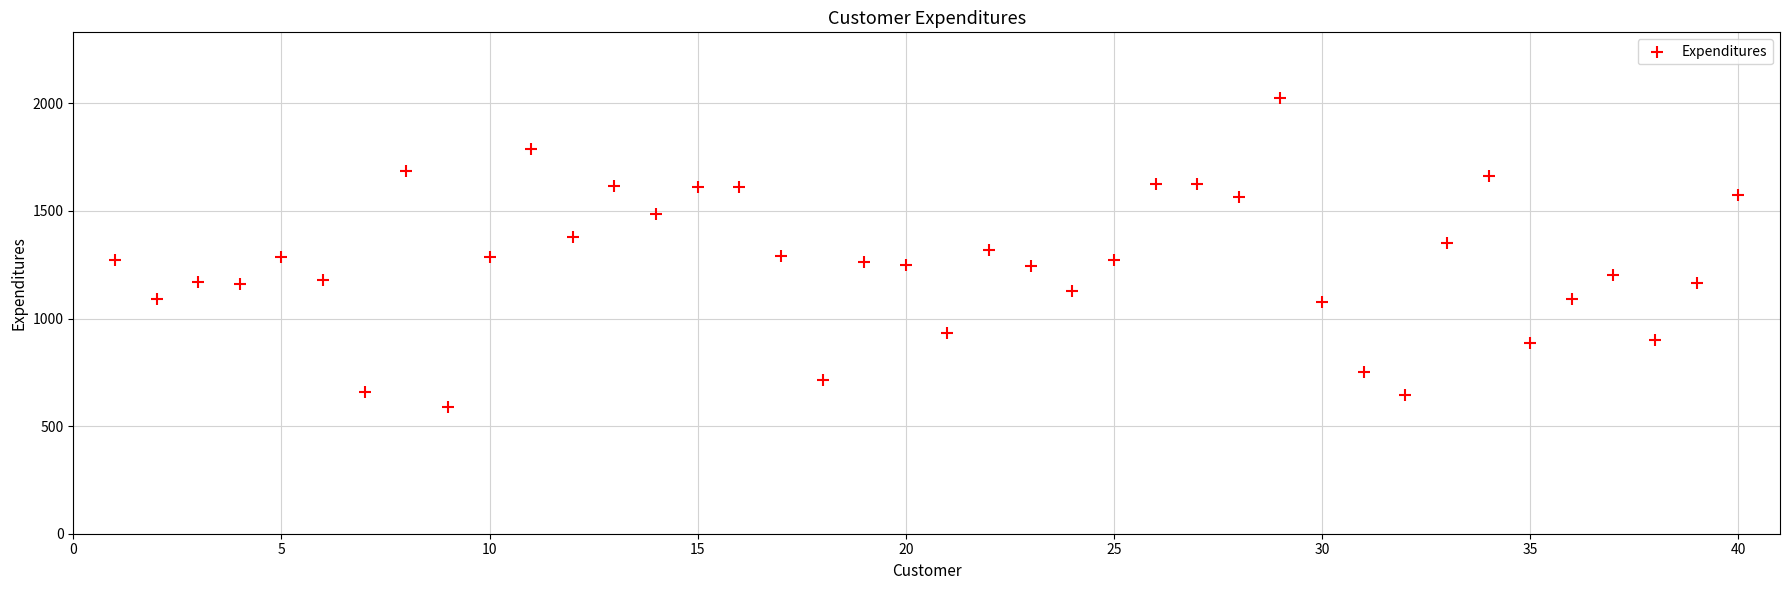

What is the range of Y values (max minus min)?

1439